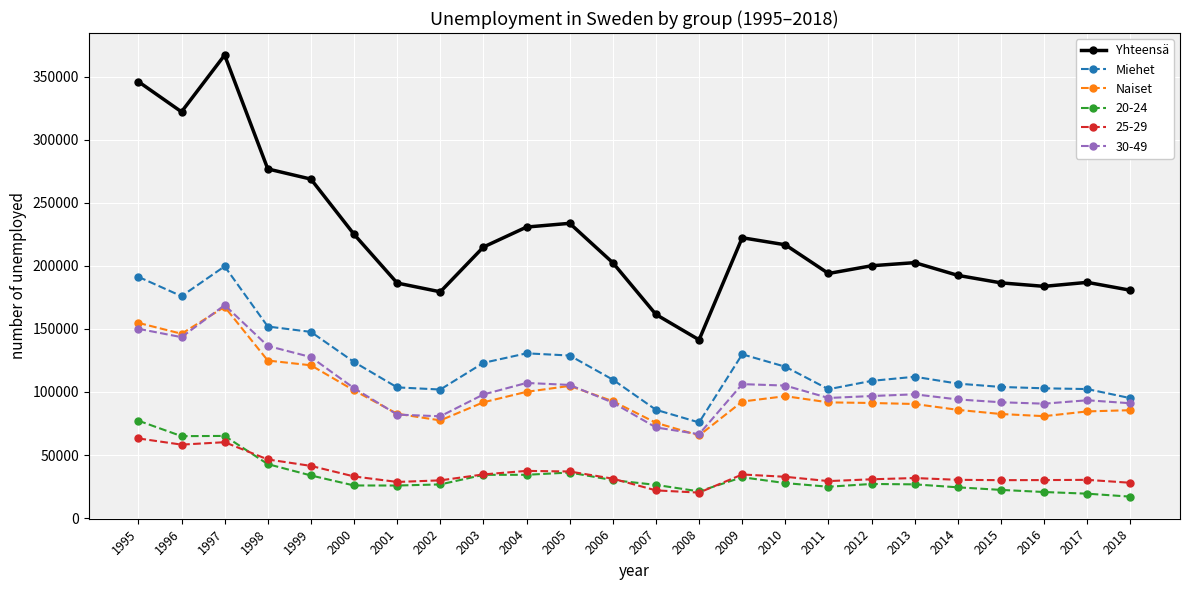

What is the value of the Miehet point at the 7th from the left?

103616